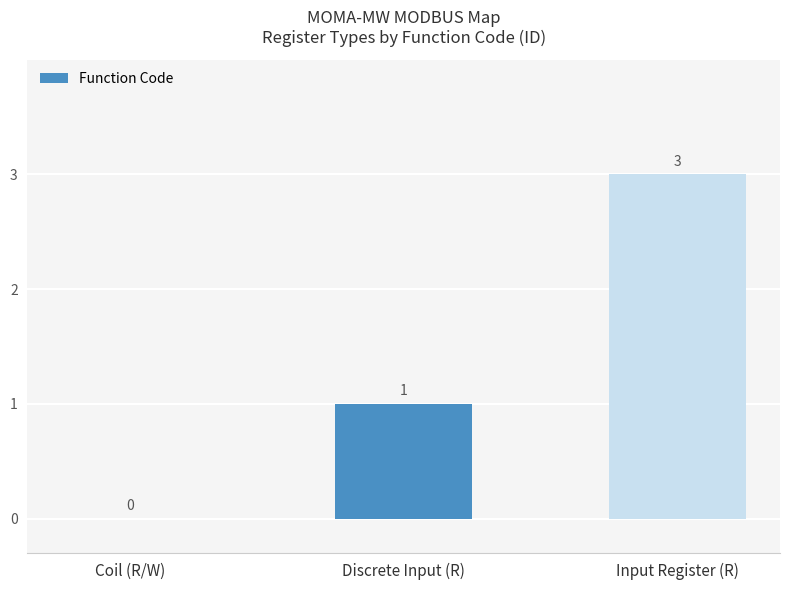

What is the change in value from Coil (R/W) to Input Register (R)?

+3